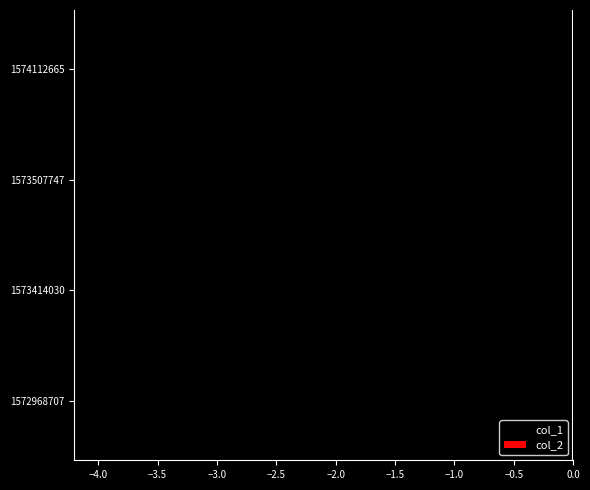

What is the sum of the values at 1573507747 and 1573414030?

-5